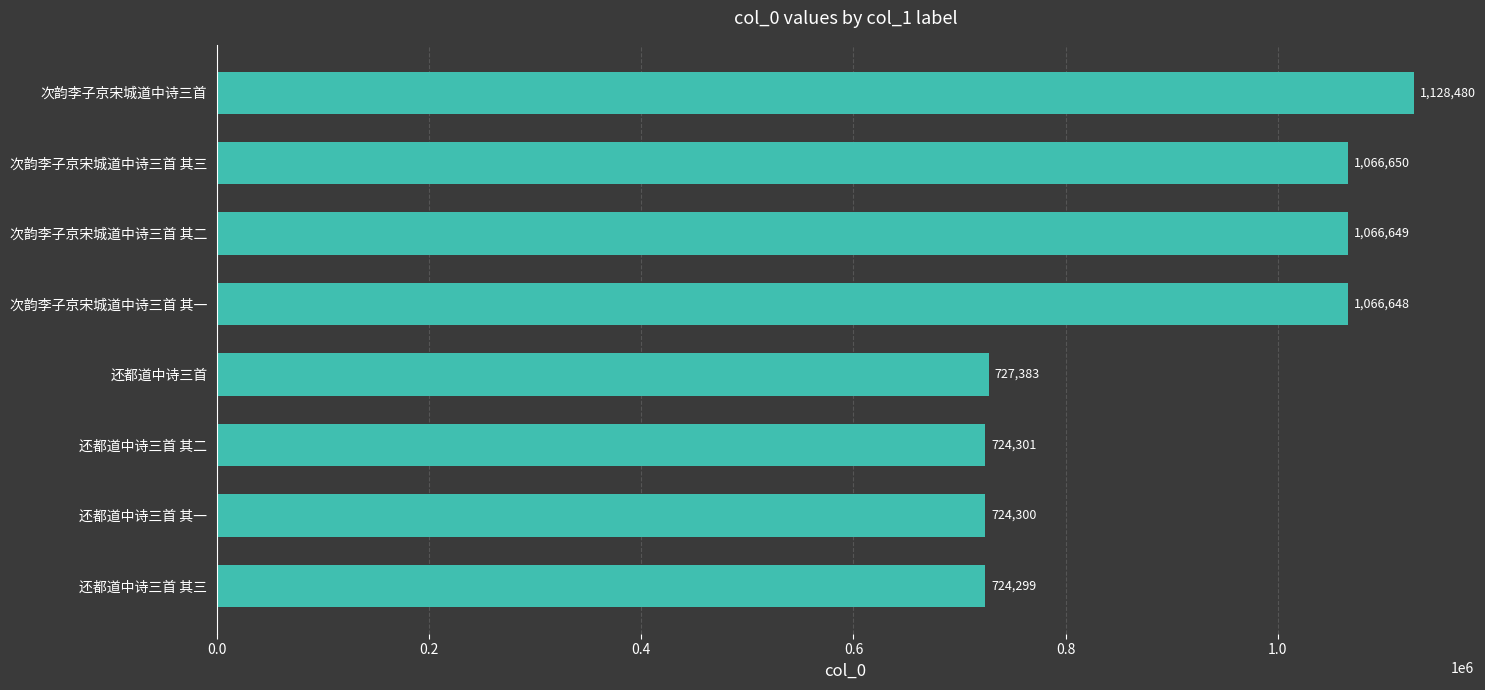

True or false: the data shows 727383 at 还都道中诗三首.

True